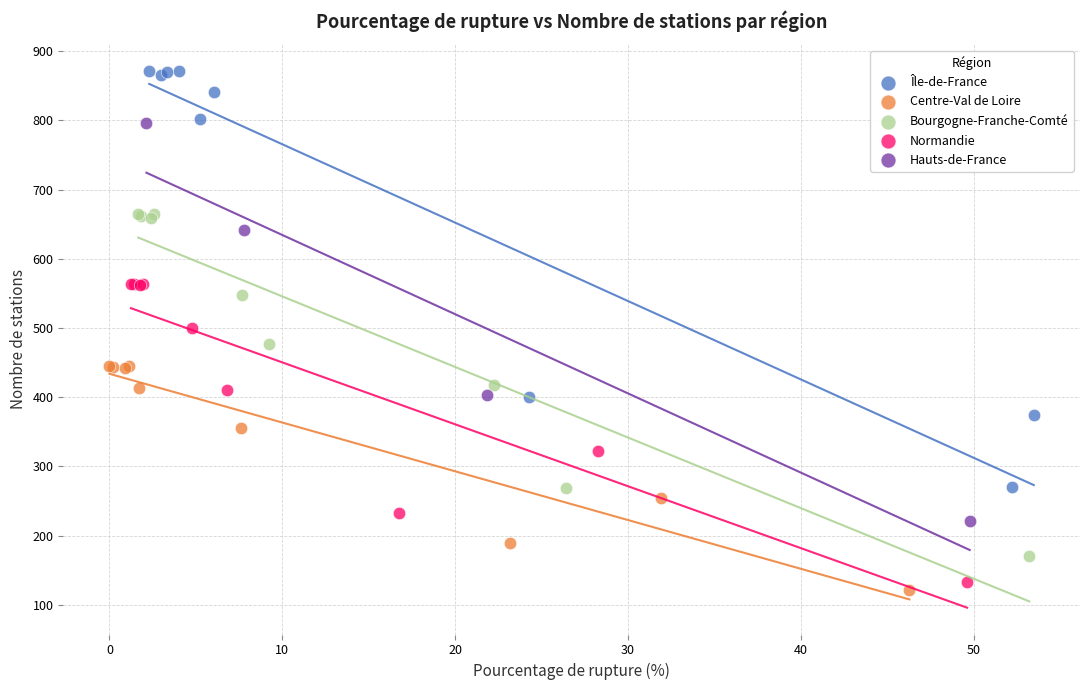

What are all the series names shown in the legend?

Île-de-France, Centre-Val de Loire, Bourgogne-Franche-Comté, Normandie, Hauts-de-France